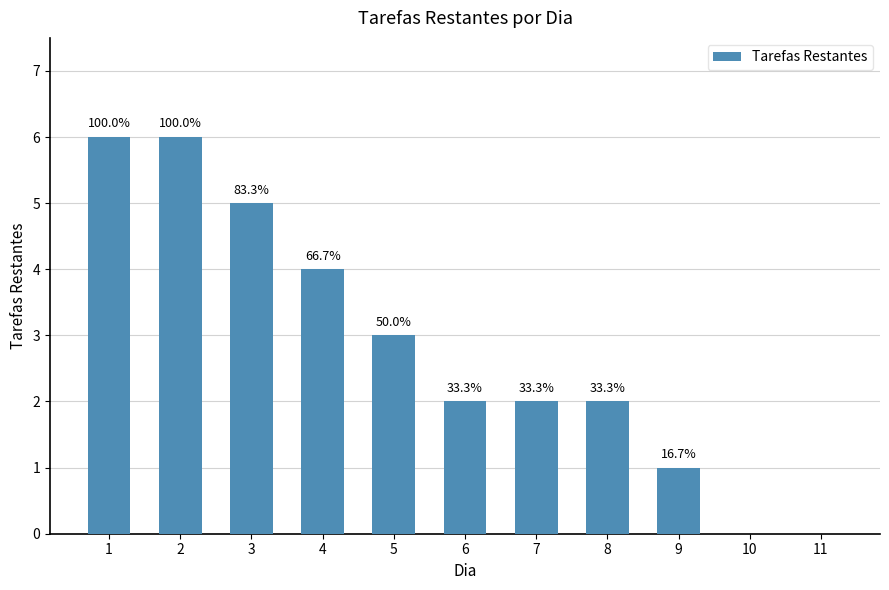

Reading right to left, what are all the values shown in this chart?

11=0	10=0	9=1	8=2	7=2	6=2	5=3	4=4	3=5	2=6	1=6